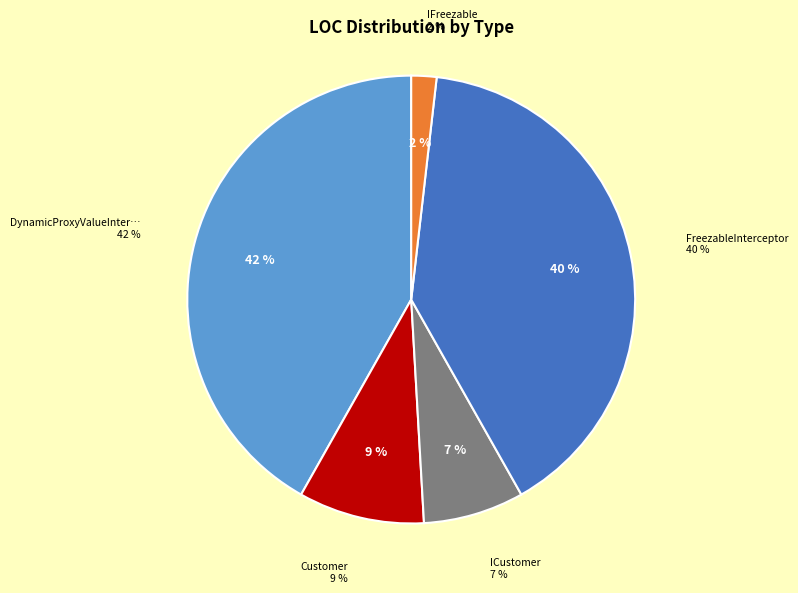

To the nearest percent, what percentage of the pie is ICustomer?

7%